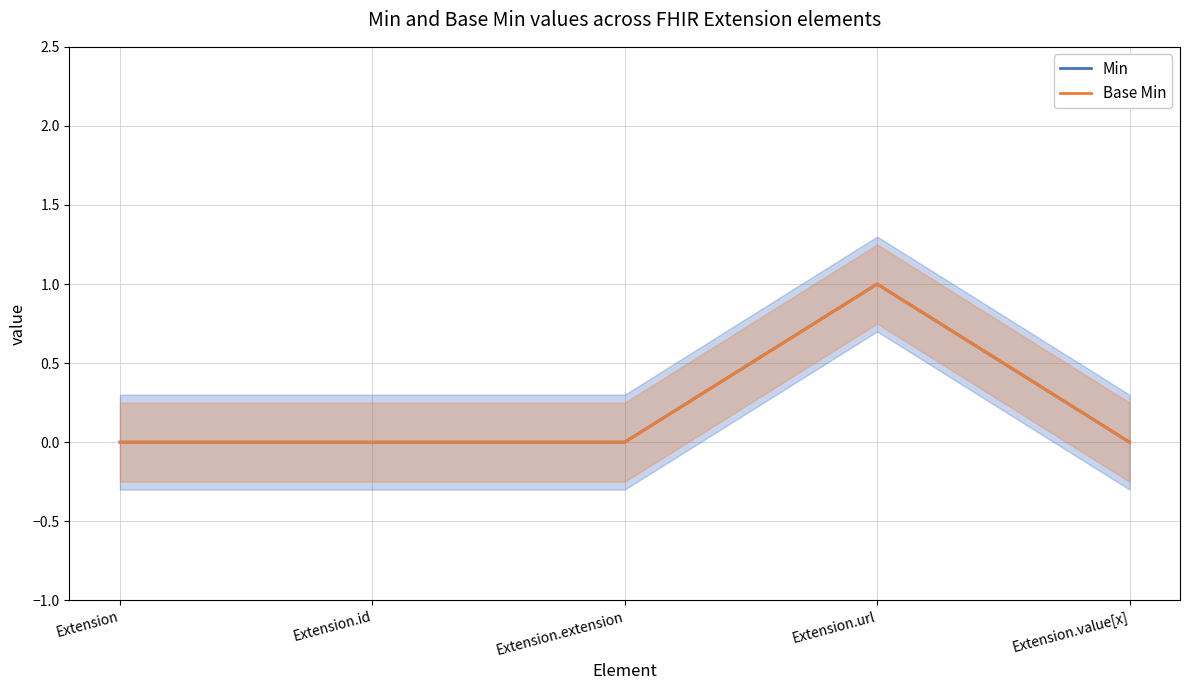

True or false: Min and Base Min cross at least once.

False